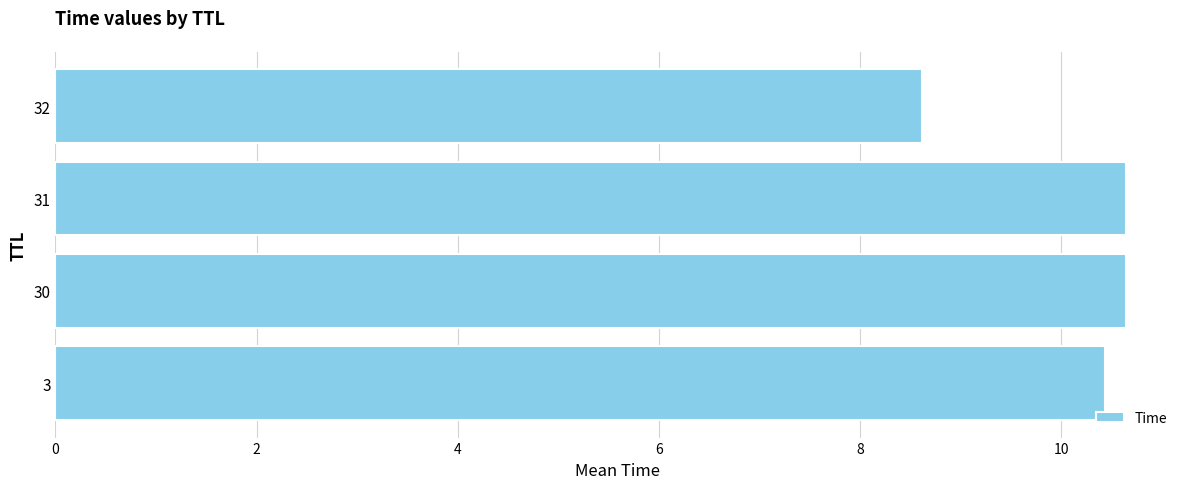

How many bars are there in total?

4